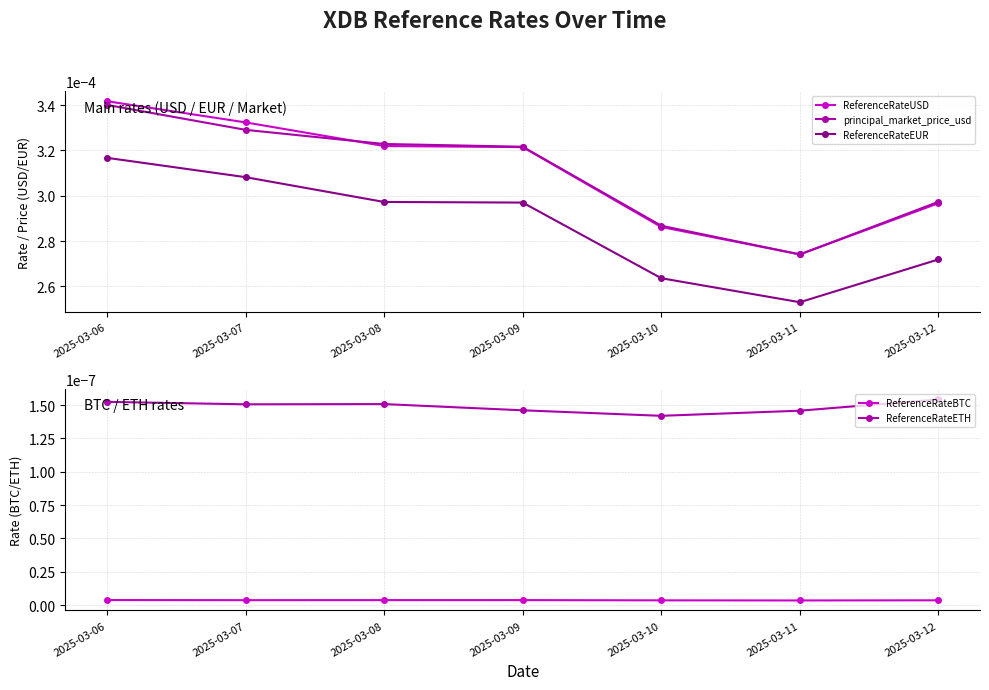

Count the ReferenceRateBTC values in the range 0 to 1.

7